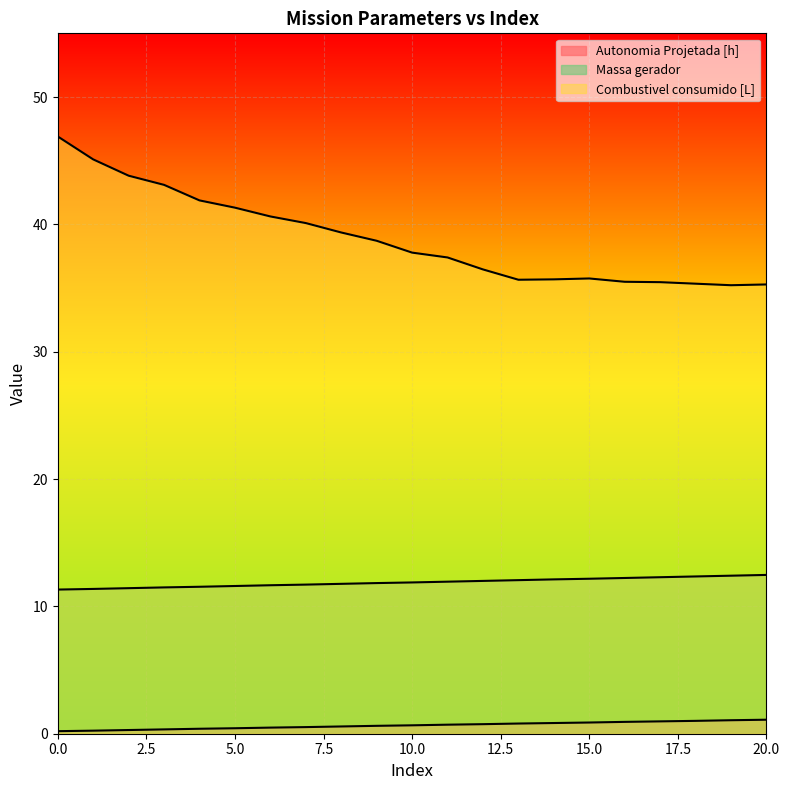

What is the difference between the Massa gerador values at 2 and 18?

0.9